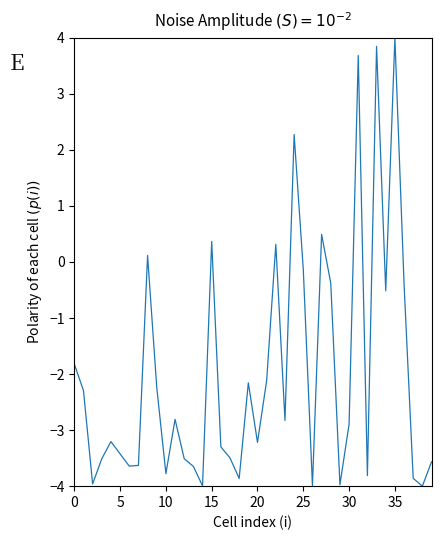

True or false: the data has more than 2 interior local peaks.

True